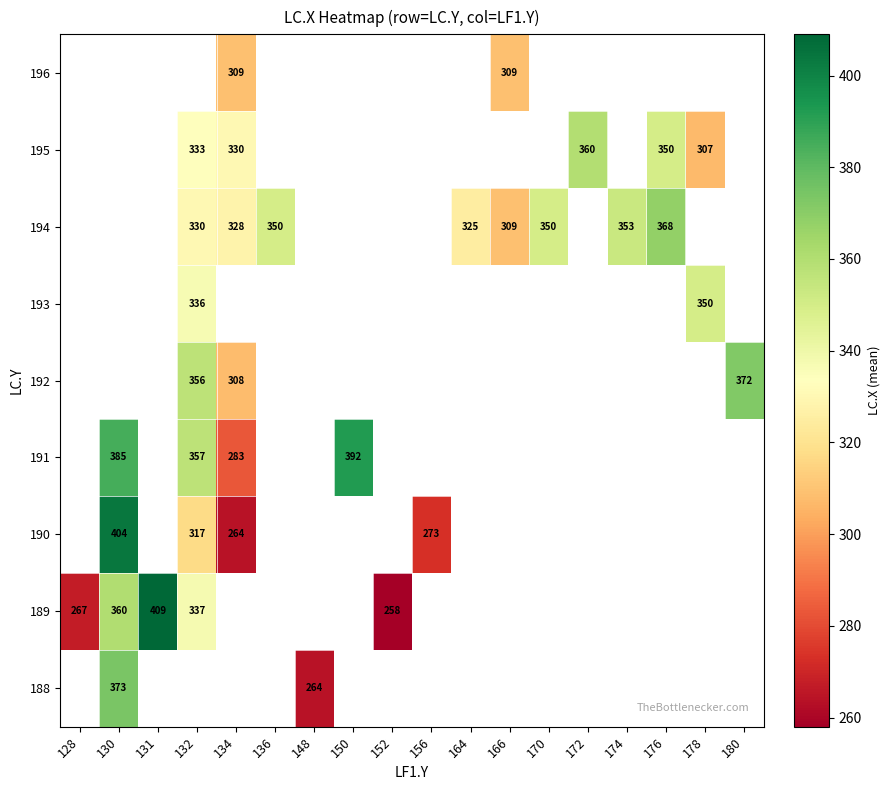

Count the number of categories in the chart.

18